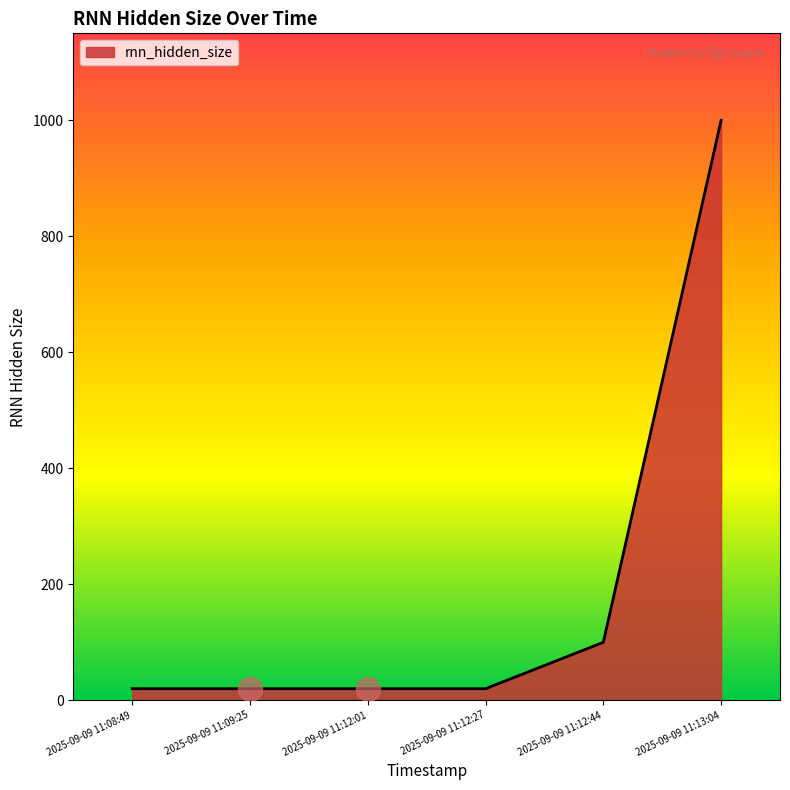

Between 2025-09-09 11:12:44 and 2025-09-09 11:08:49, which is larger?

2025-09-09 11:12:44